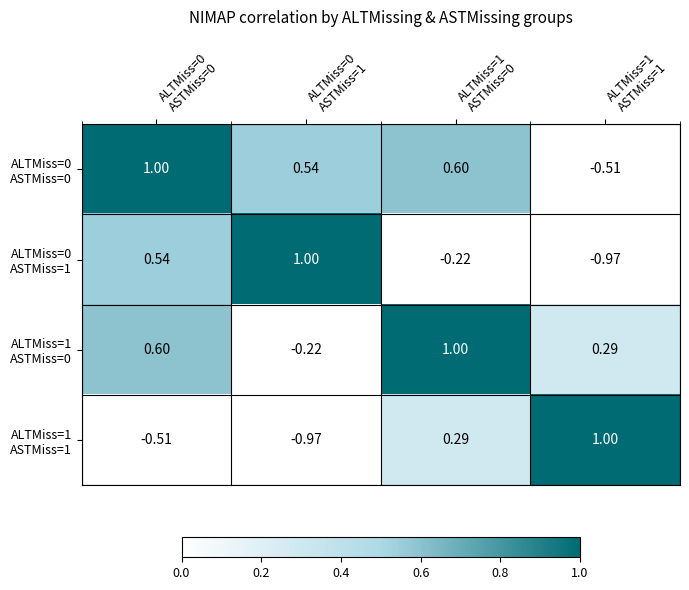

How many data points does each series have?

4